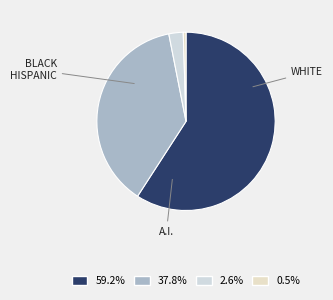

How many segments does this pie chart have?

4